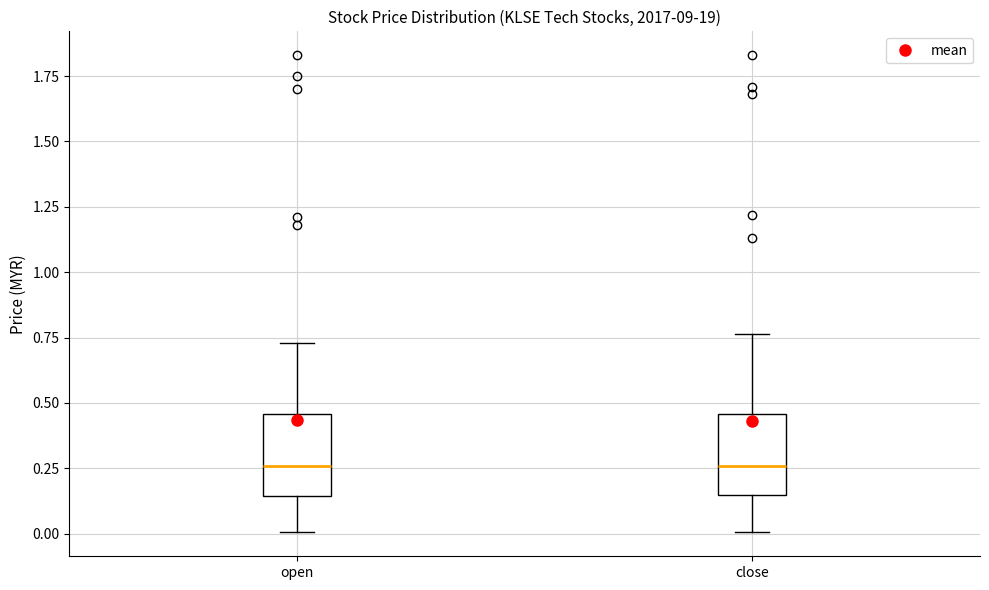

Reading left to right, read every box against the y-axis: the position of its median line, the range the box covers, and the ends of its whiskers. The values are not printed on the chart, so give them approximately, as read against the axis.

open: median 0.25, box 0.15 to 0.45, whiskers 0.00 to 0.75
close: median 0.25, box 0.15 to 0.45, whiskers 0.00 to 0.75